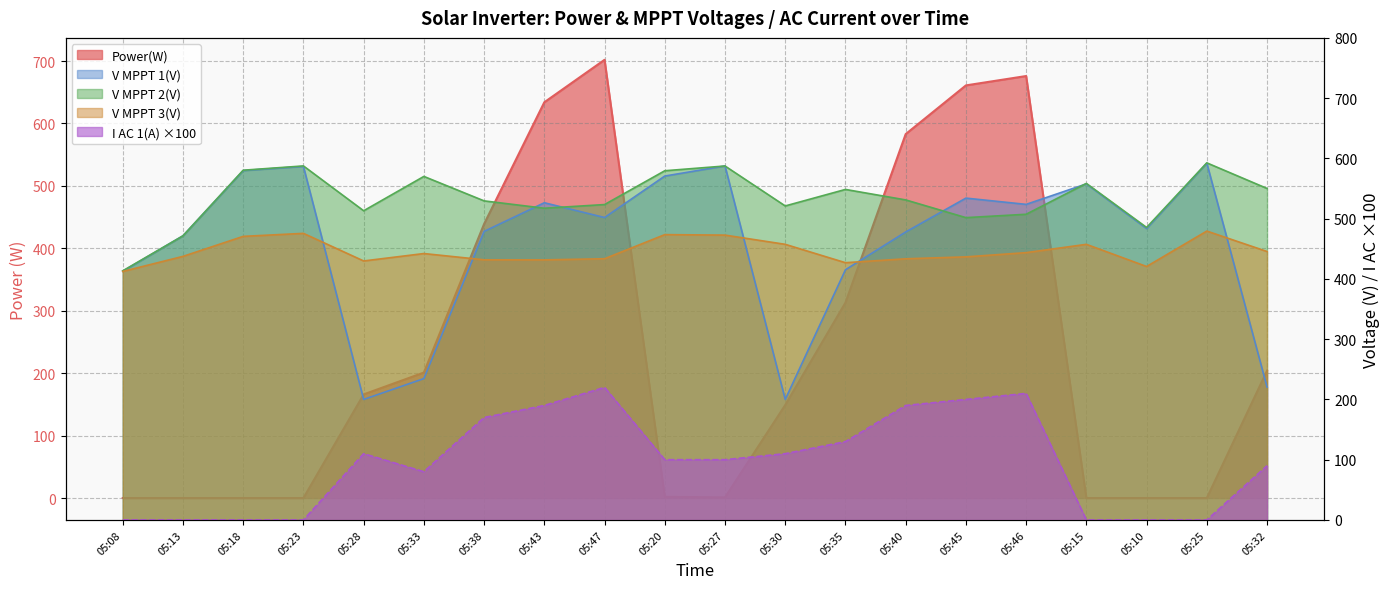

Rank the series at 05:08 from highest to lowest value.

V MPPT 2(V), V MPPT 1(V), V MPPT 3(V), Power(W), I AC 1(A)